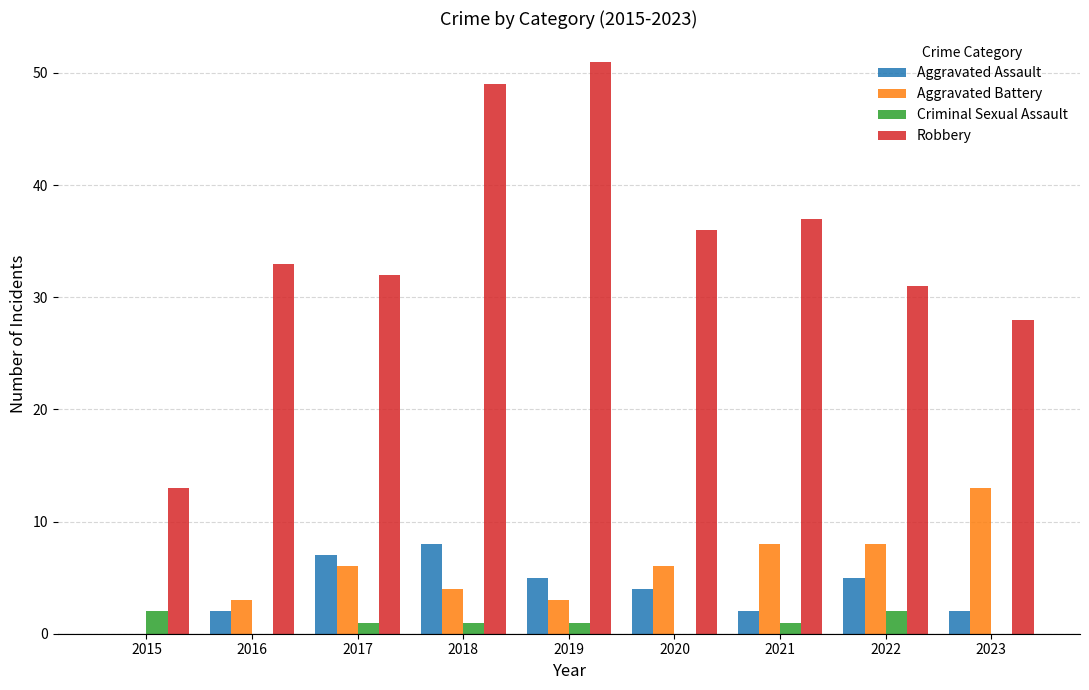

Reading left to right, transcribe all the data shown in this chart.

Aggravated Assault: 2015=0	2016=2	2017=7	2018=8	2019=5	2020=4	2021=2	2022=5	2023=2
Aggravated Battery: 2015=0	2016=3	2017=6	2018=4	2019=3	2020=6	2021=8	2022=8	2023=13
Criminal Sexual Assault: 2015=2	2016=0	2017=1	2018=1	2019=1	2020=0	2021=1	2022=2	2023=0
Robbery: 2015=13	2016=33	2017=32	2018=49	2019=51	2020=36	2021=37	2022=31	2023=28